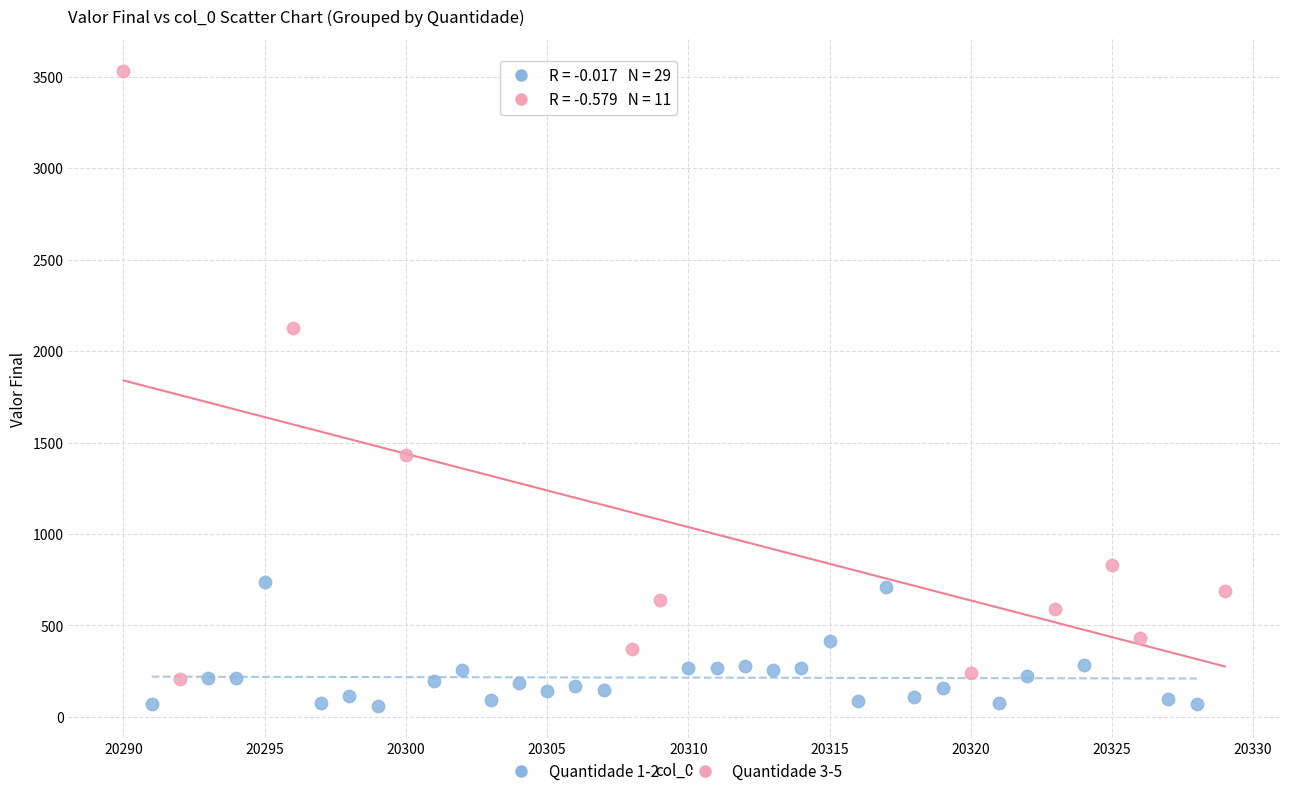

Which series reaches the maximum Y coordinate?

Quantidade 3-5